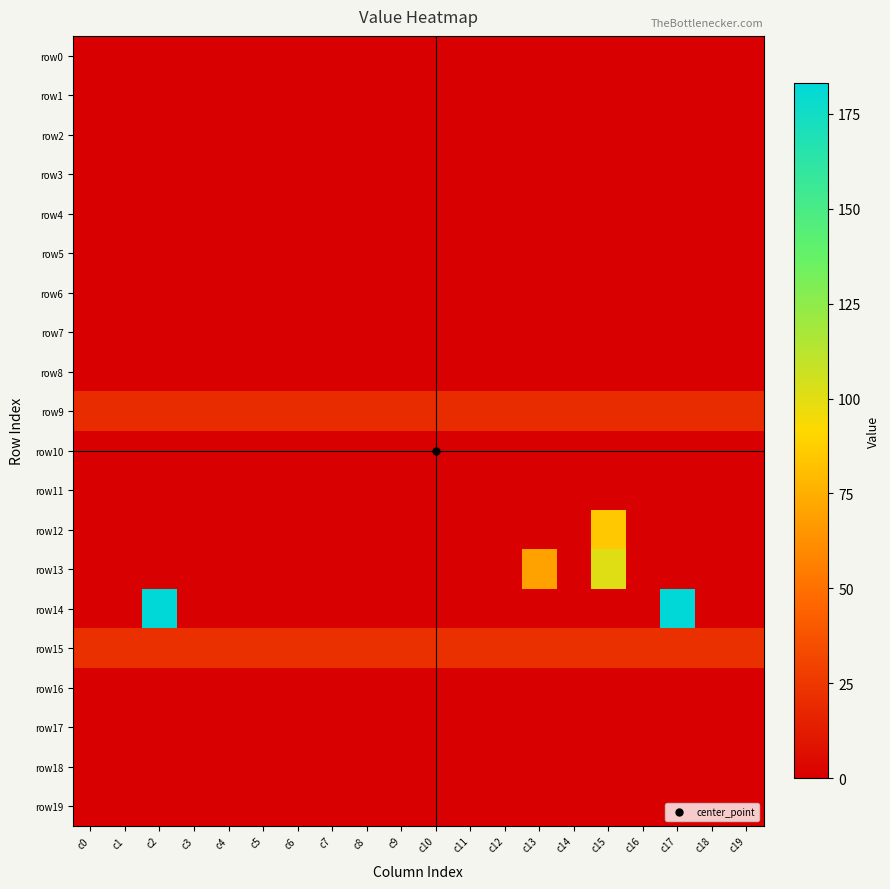

At which category is the sum across all series the highest?

c15